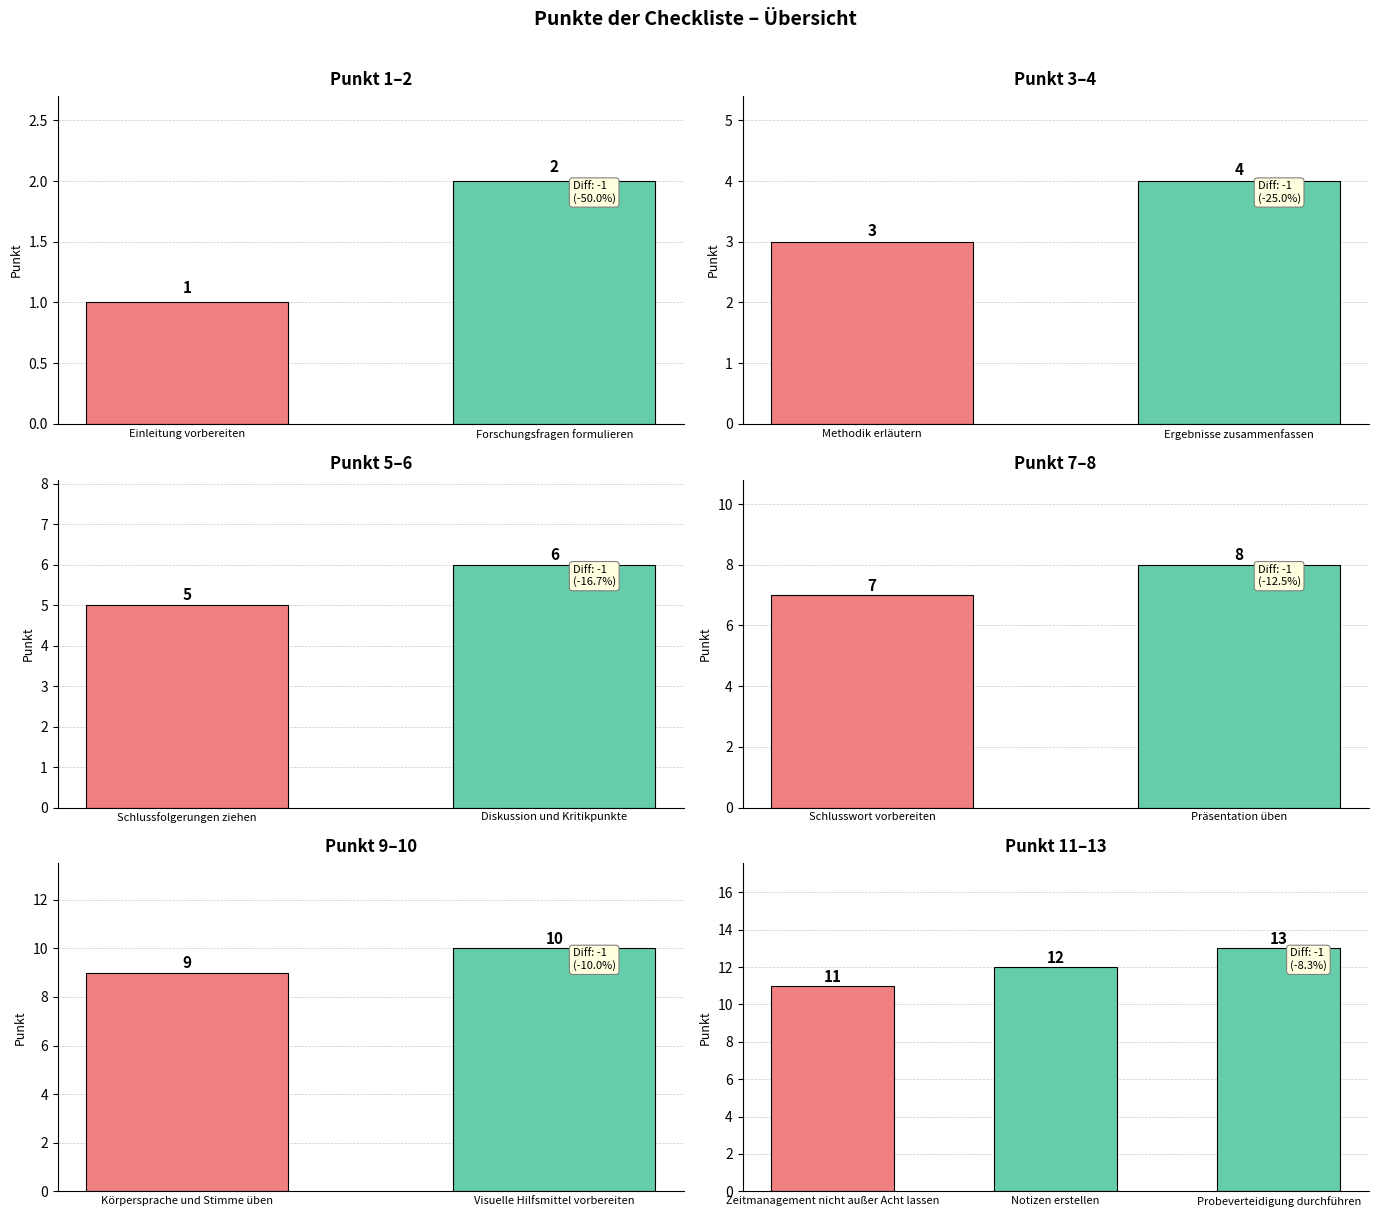

Which has a higher value, Notizen erstellen or Probeverteidigung durchführen?

Probeverteidigung durchführen